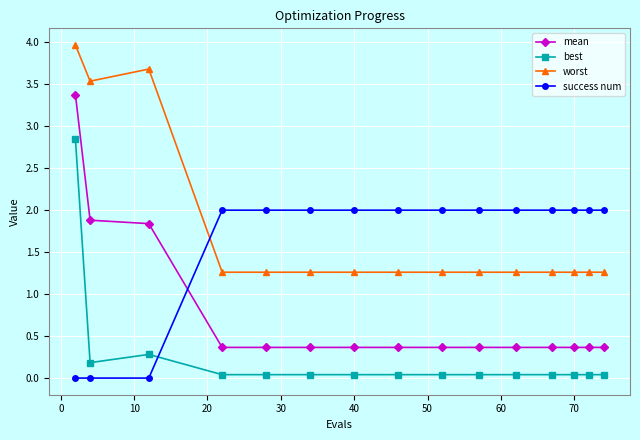

Is this an area chart (filled region under the line)?

No